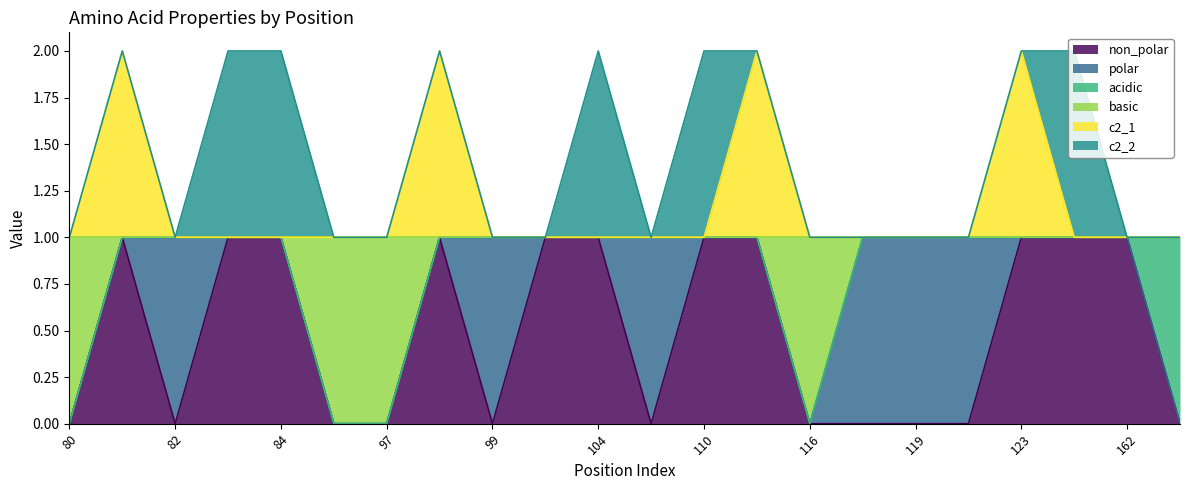

True or false: c2_1 and basic cross at least once.

False